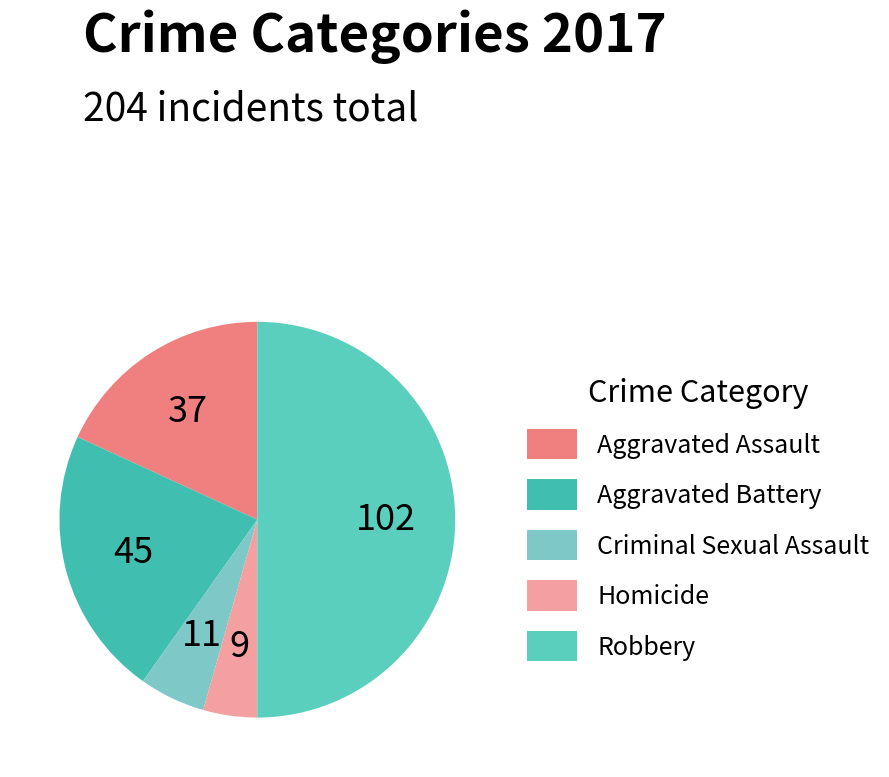

Is it true that Criminal Sexual Assault is 5% of the pie?

True